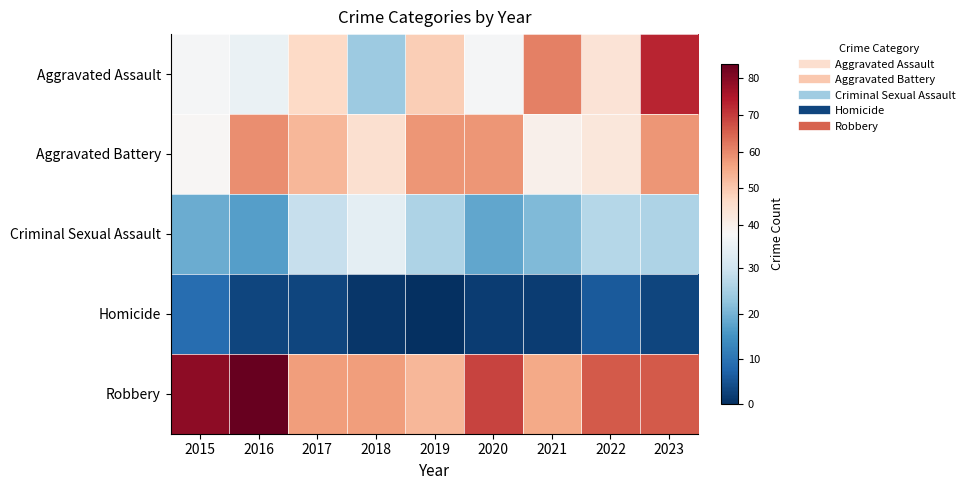

Which series has the largest range (max minus min)?

Aggravated Assault